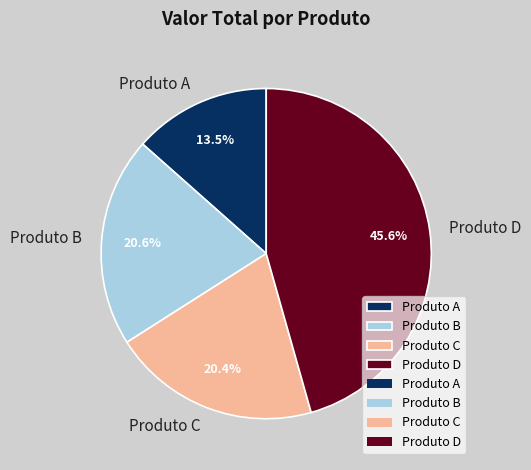

What percentage is the Produto C slice, to the nearest percent?

20%